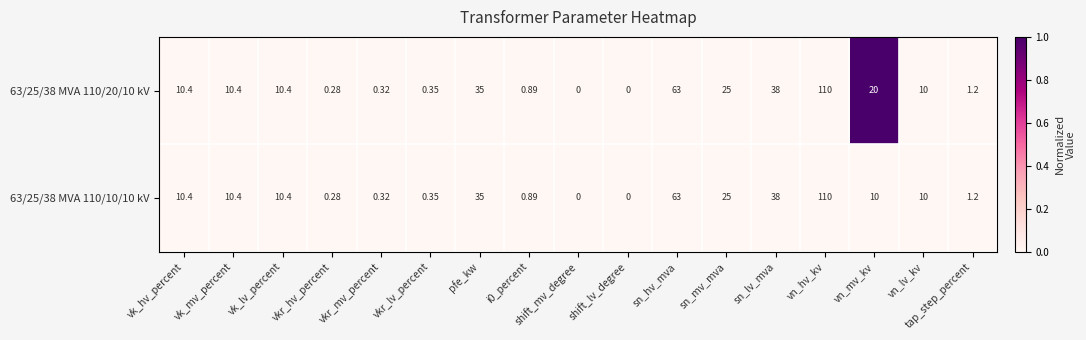

Where is 63/25/38 MVA 110/10/10 kV nearest to the value 55?

sn_hv_mva